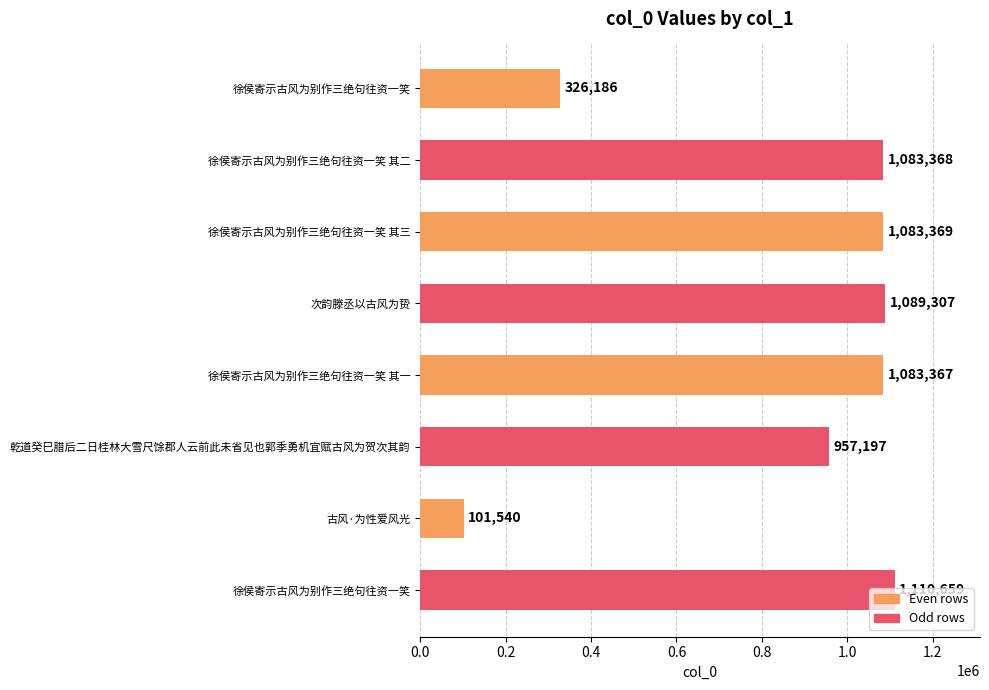

Are the bars horizontal?

Yes